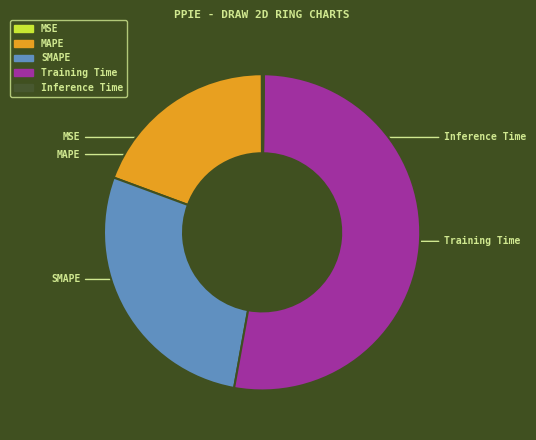

Is it true that SMAPE is 28% of the pie?

True